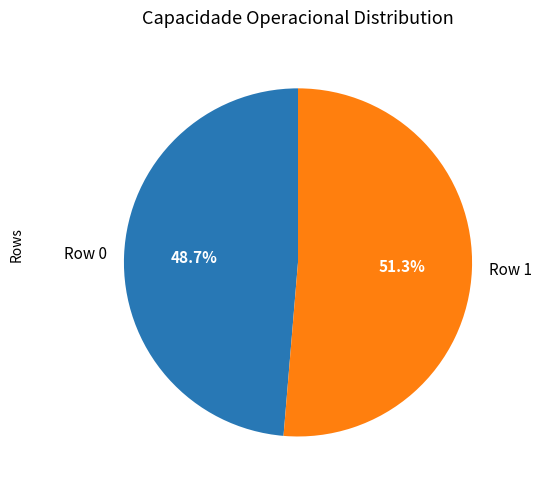

To the nearest percent, what is the difference between the Row 1 and Row 0 slice percentages?

3%